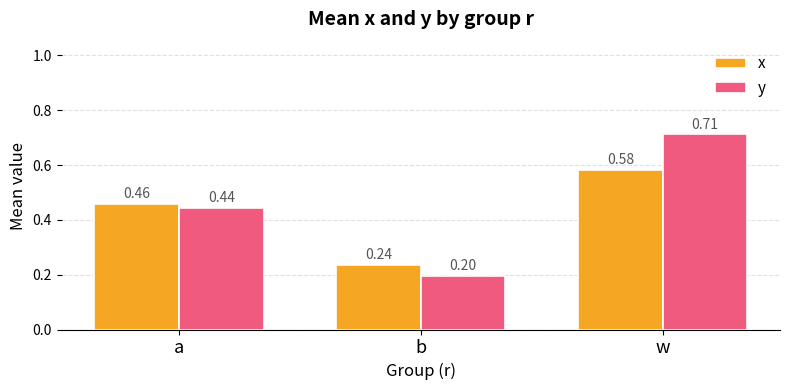

What position from the right is a?

3